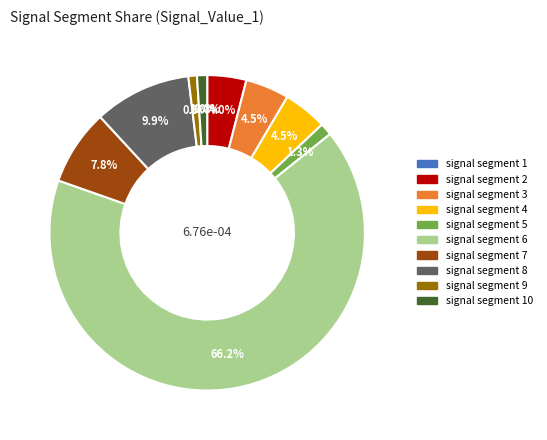

Does any single category account for the majority?

Yes